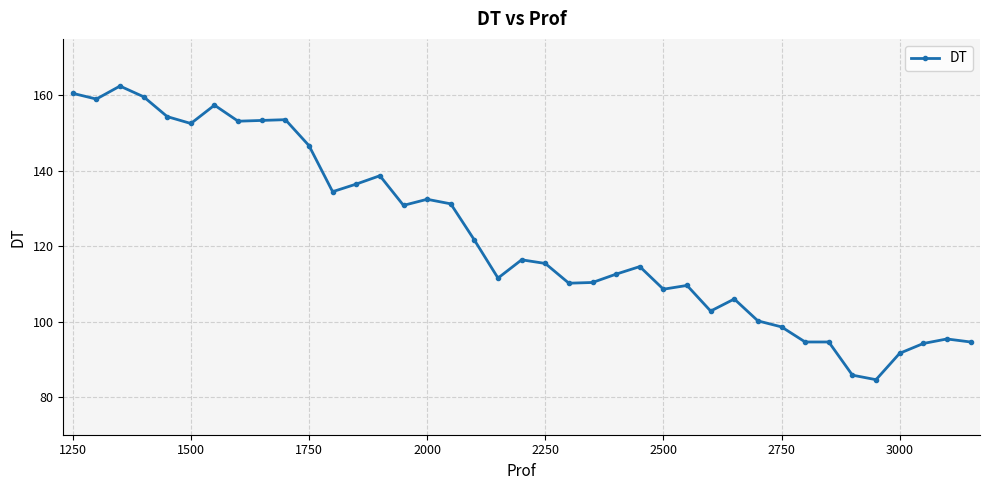

What is the difference between the maximum and minimum values?

77.9